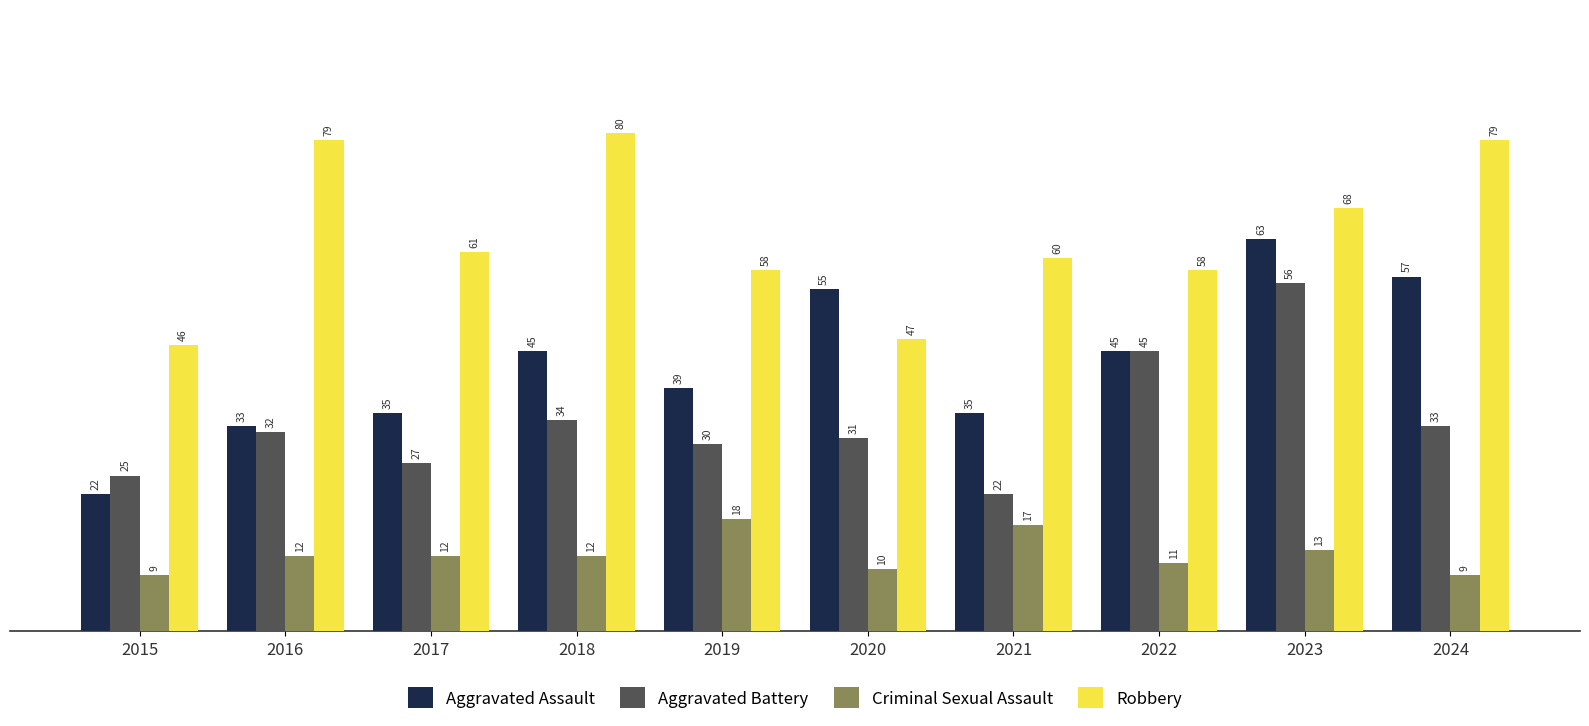

Is it true that Criminal Sexual Assault equals 12 at 2017?

True